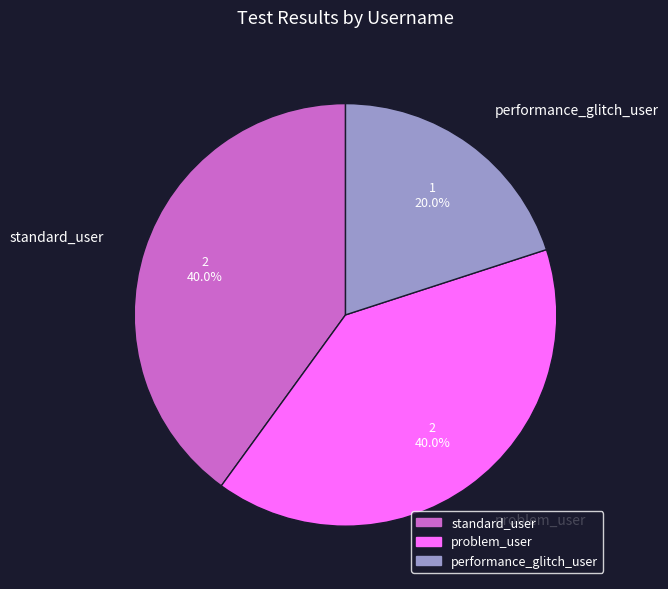

Which slice is the smallest?

performance_glitch_user